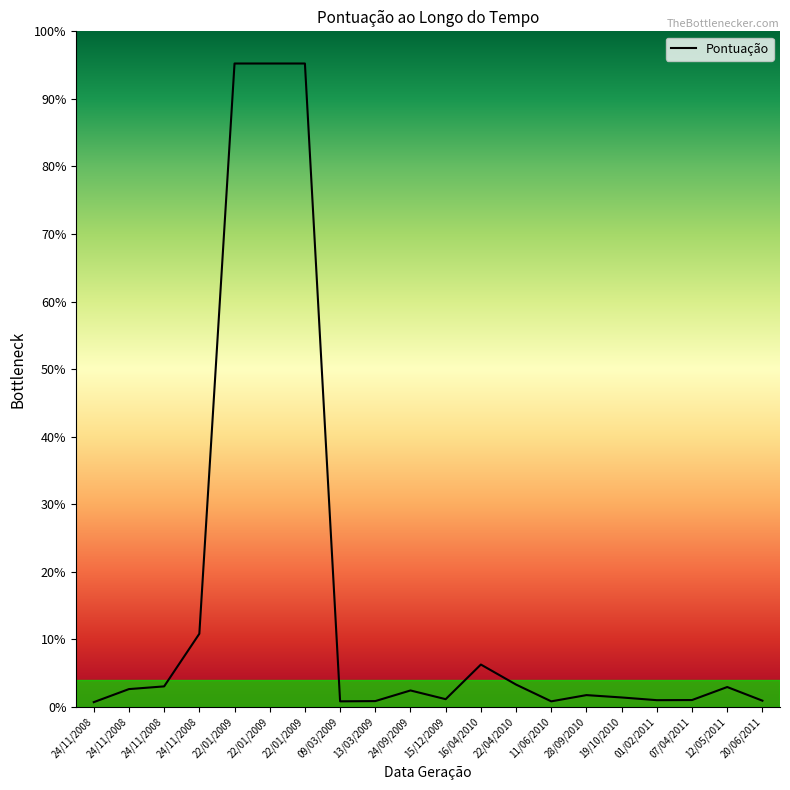

Where is the first local maximum?

24/09/2009